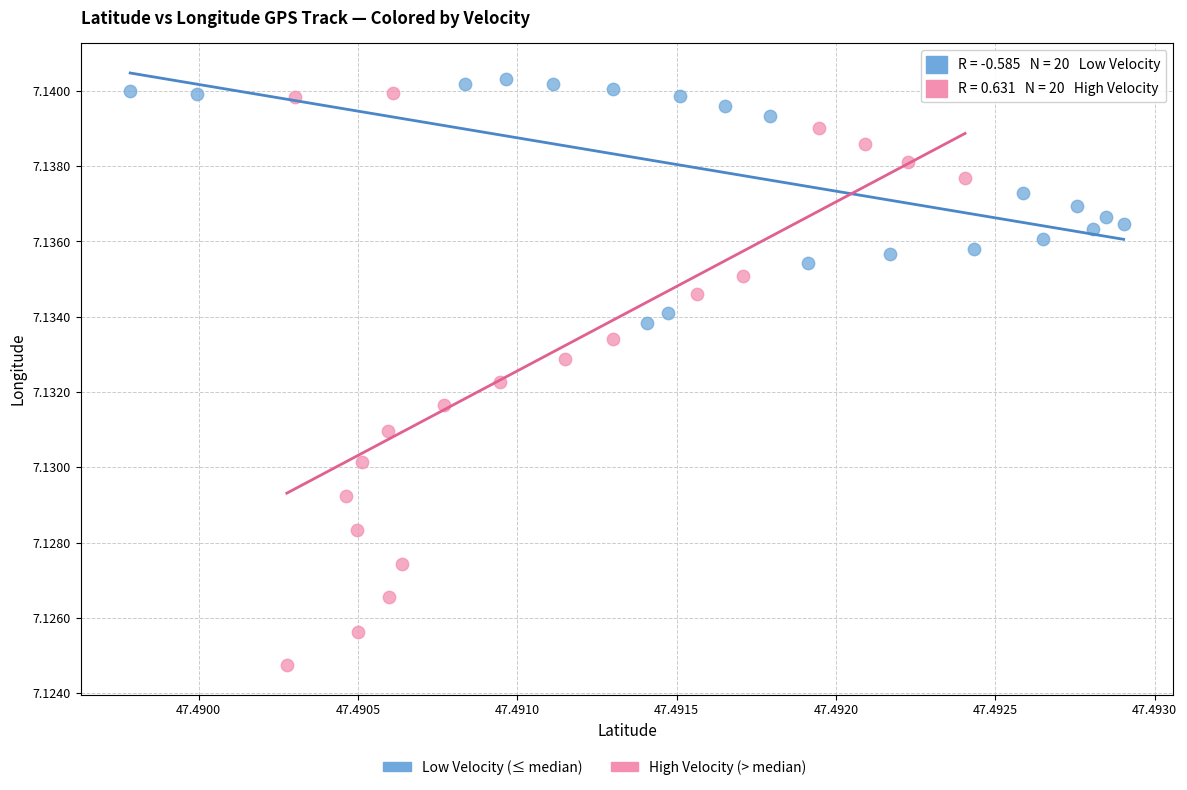

Which series has the widest spread of Y values?

High Velocity (> median)